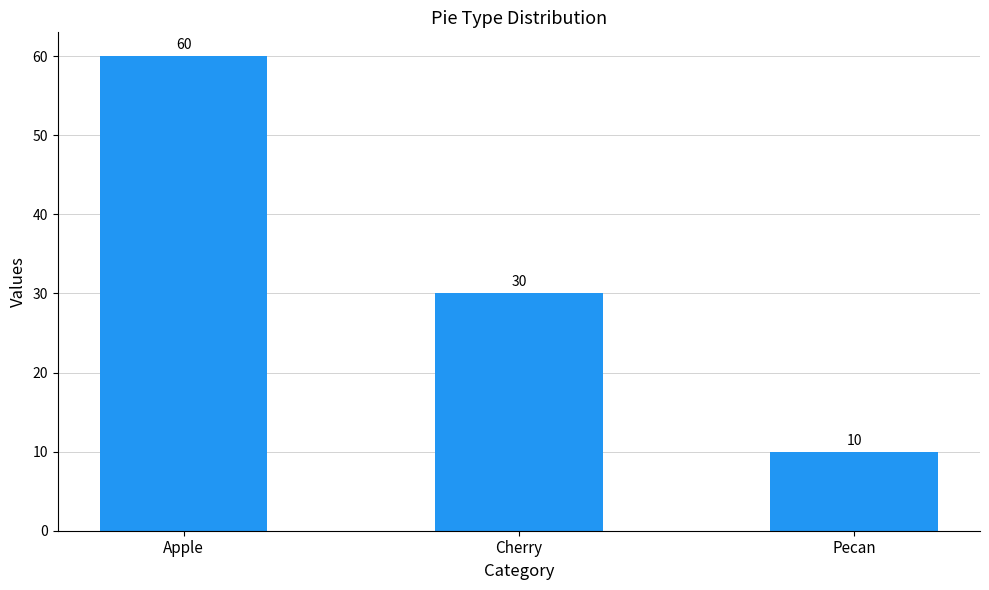

What is the sum of the values at Pecan and Cherry?

40